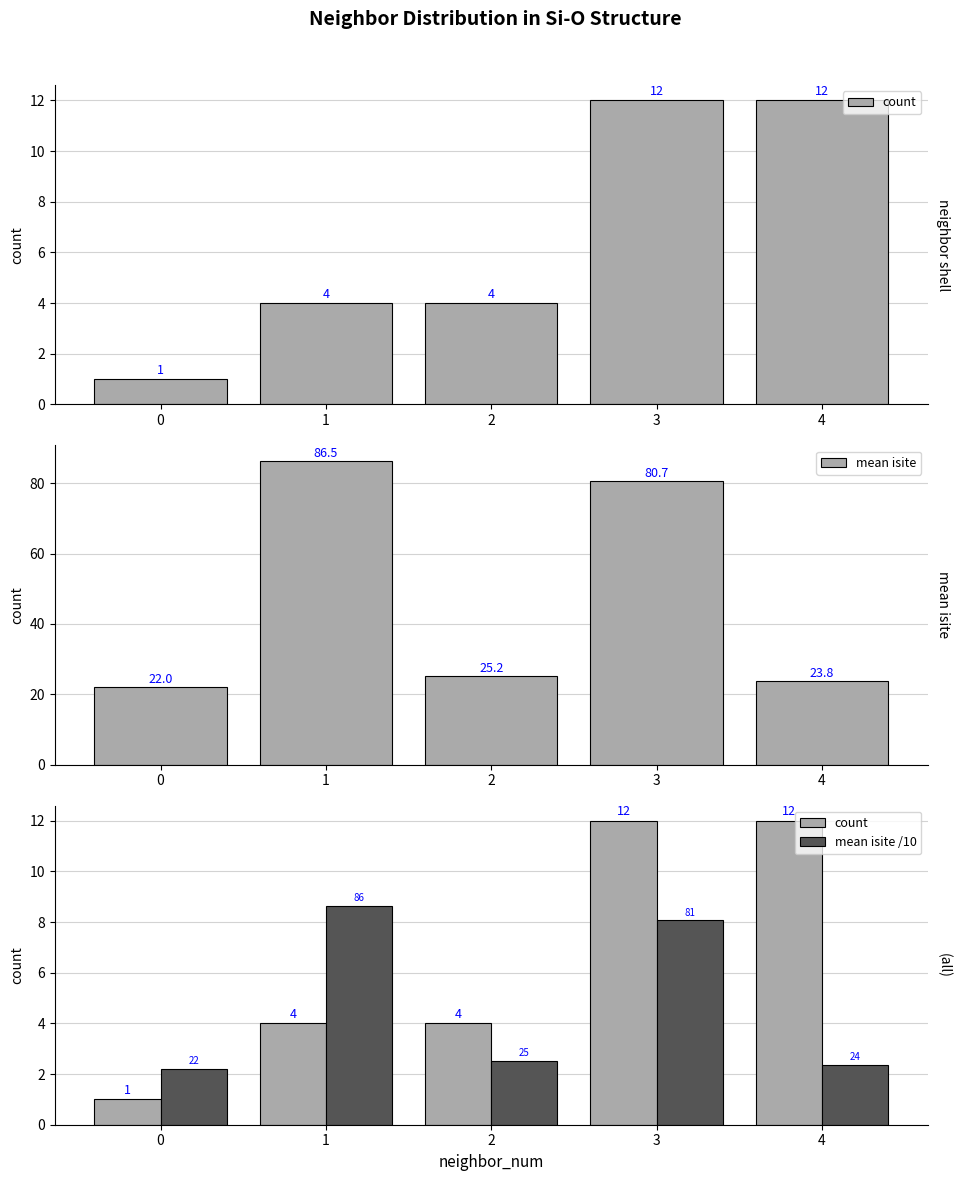

Which series has the widest spread of values?

mean isite